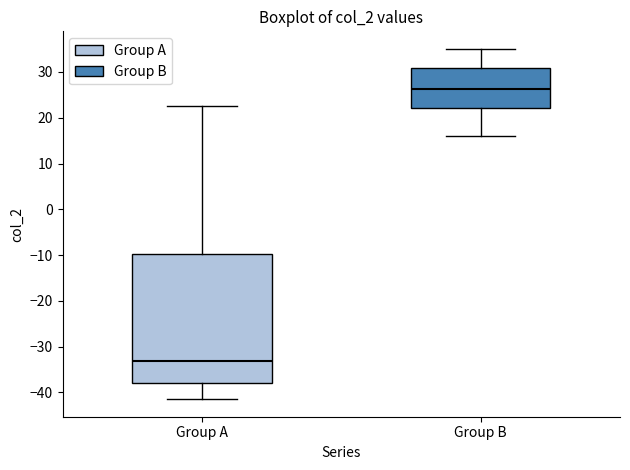

Where does the upper whisker of the box for Group A end on the y-axis? The values are not printed on the chart, so give them approximately, as read against the axis.

22